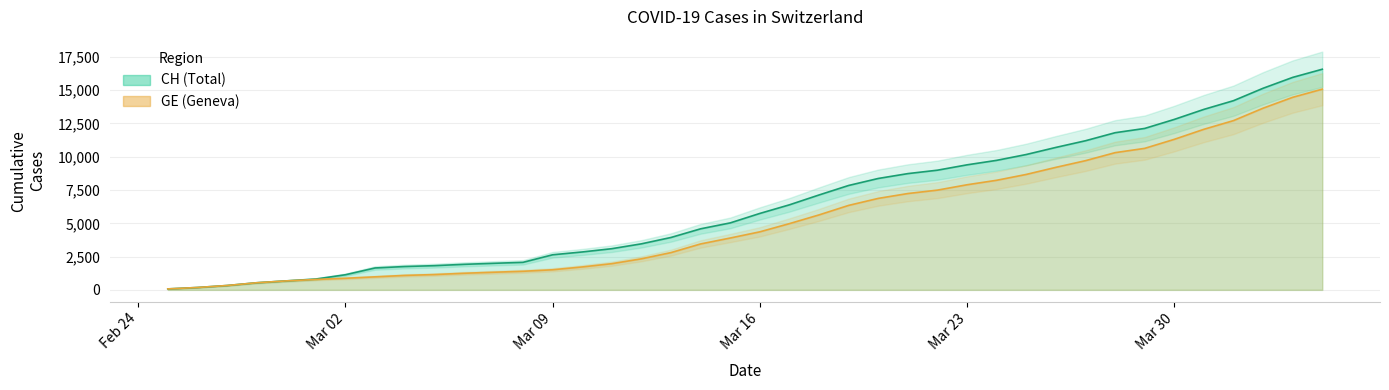

What is the highest value of the GE (Geneva) series?

15077